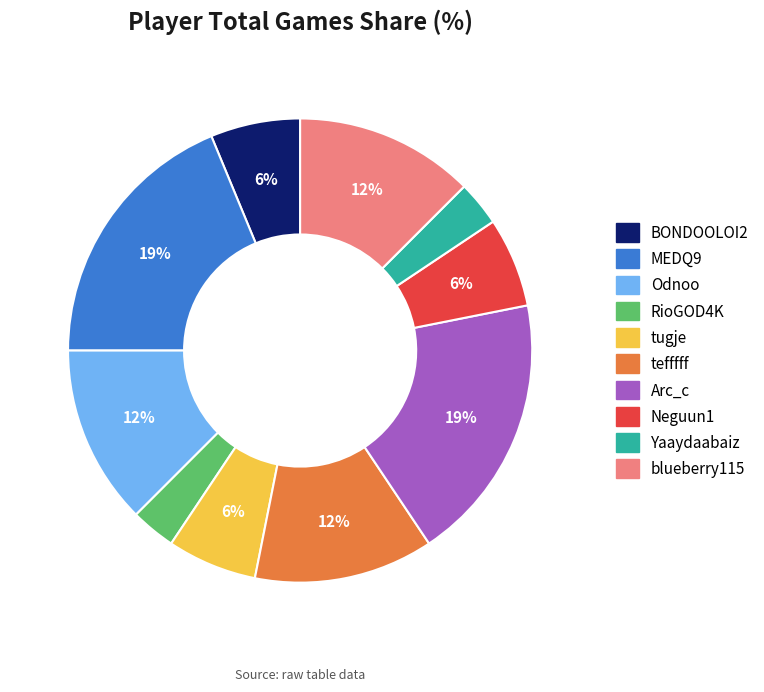

What percentage is the BONDOOLOI2 slice, to the nearest percent?

6%